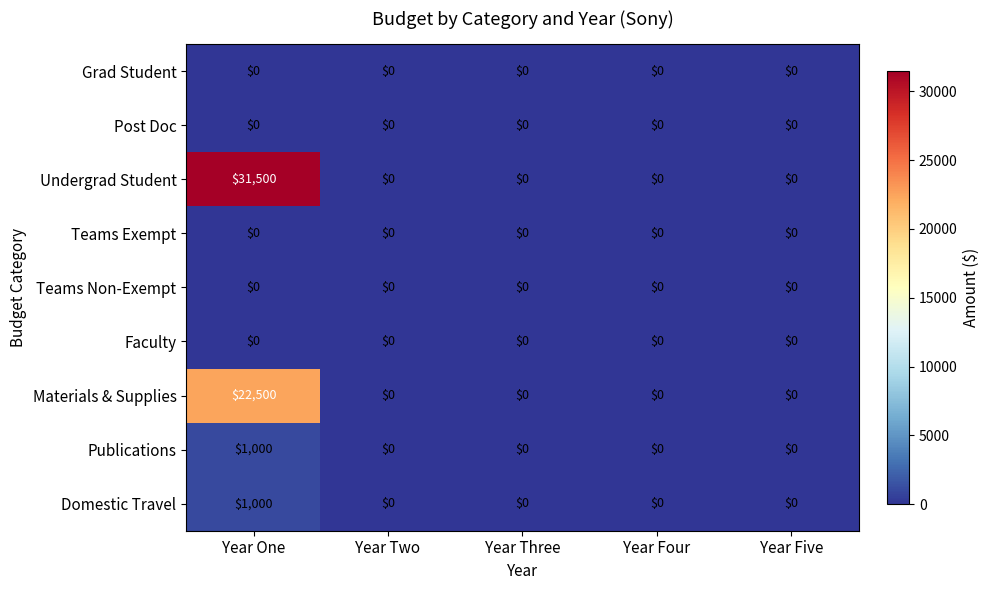

Which series has the widest spread of values?

Undergrad Student